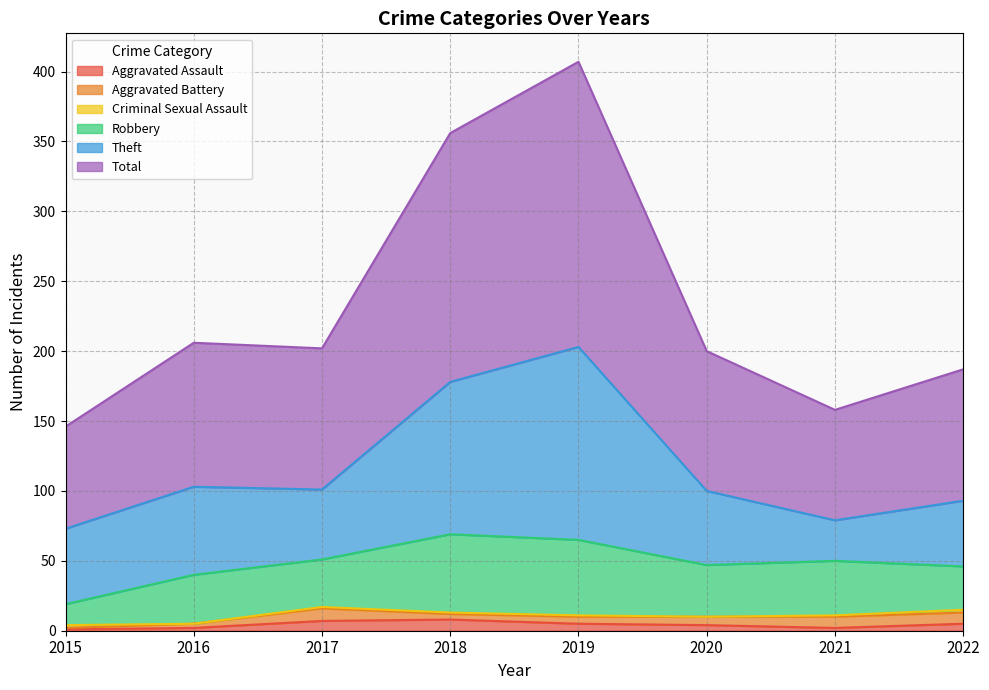

What is the value of the Theft point at the 1st from the left?

54